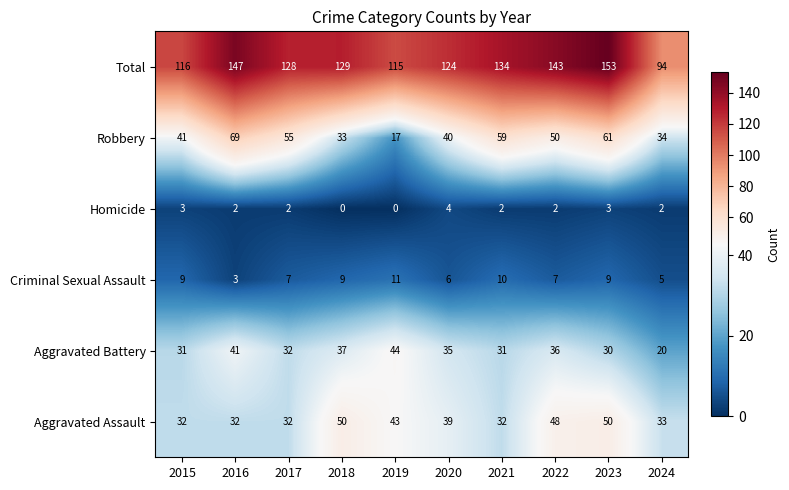

At which label does Total first exceed 129?

2016